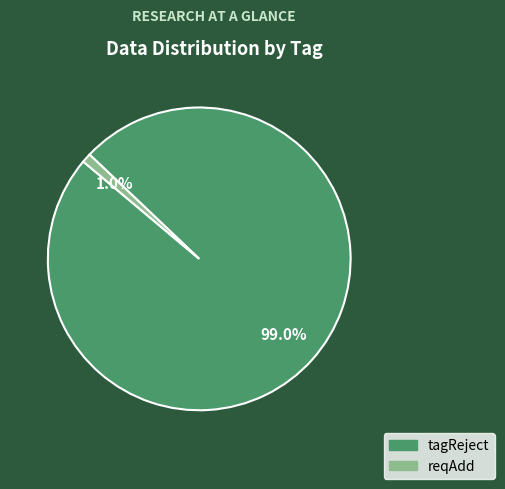

What is the total percentage of tagReject and reqAdd?

100.0%